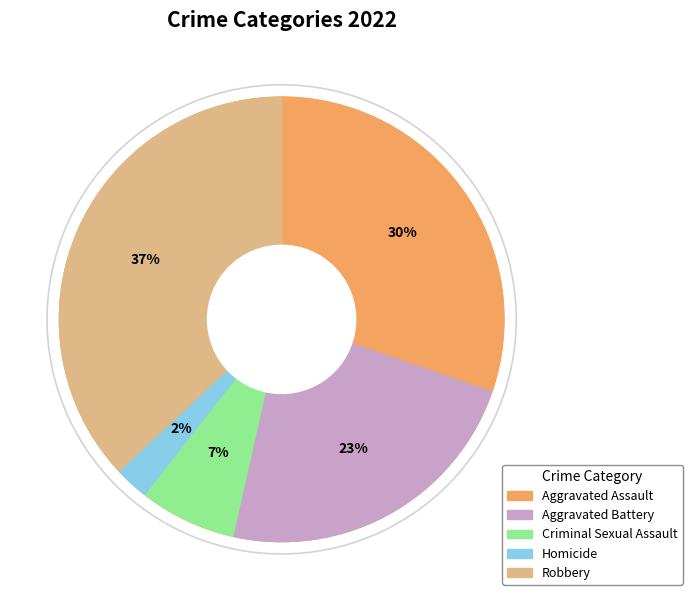

How many segments does this pie chart have?

5